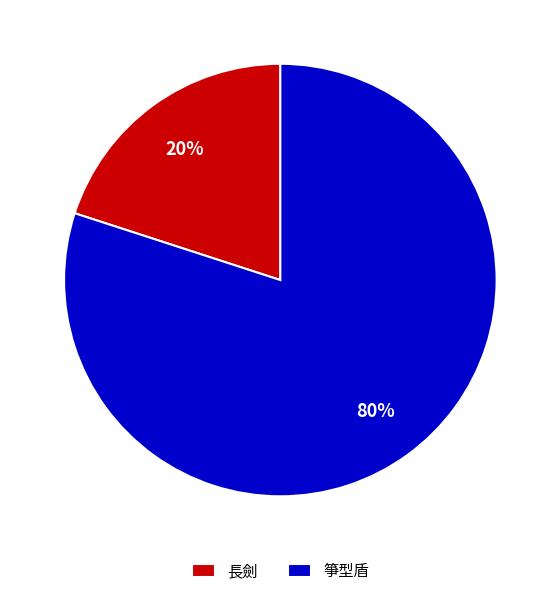

Between 長劍 and 箏型盾, which is larger?

箏型盾